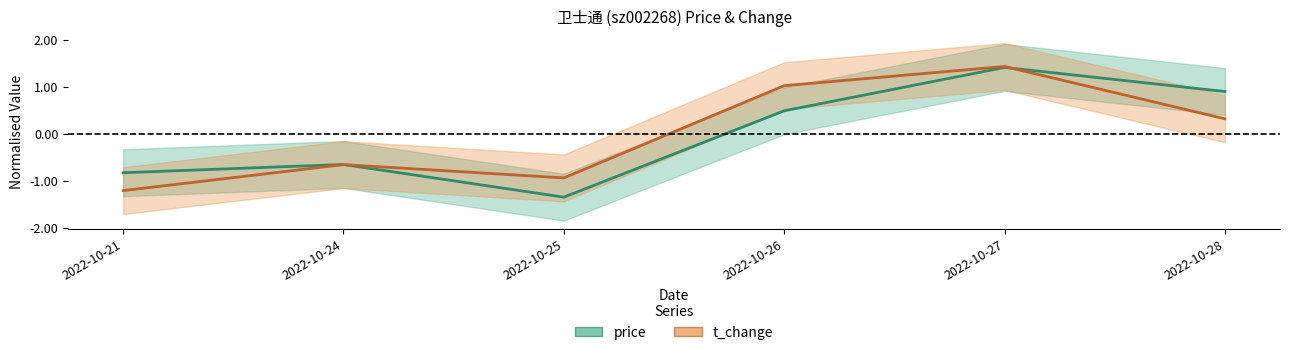

How many lines are shown in the chart?

2